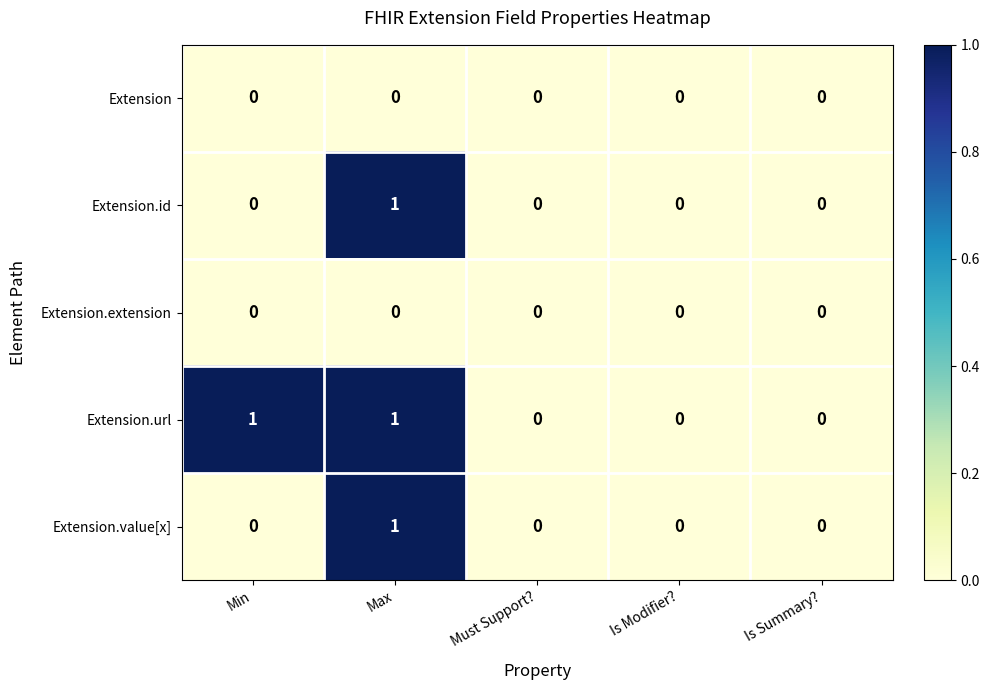

Which series has the largest total across all categories?

Extension.url